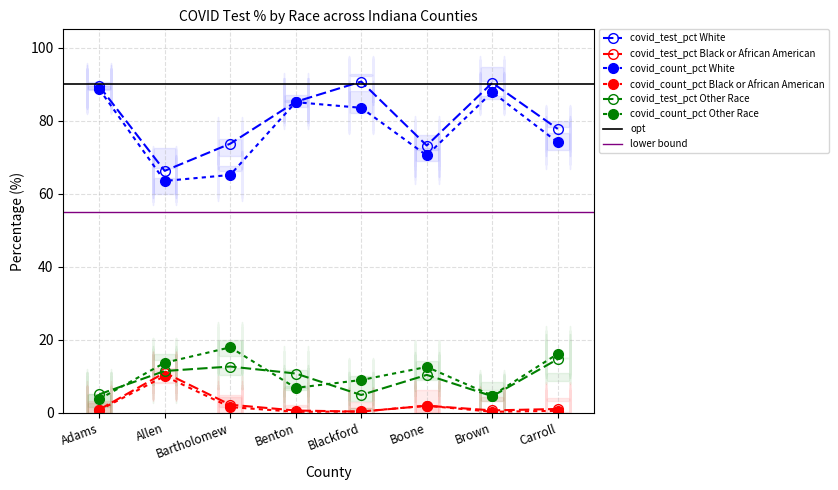

What is the spread (max minus min) of values at Brown?

90.1